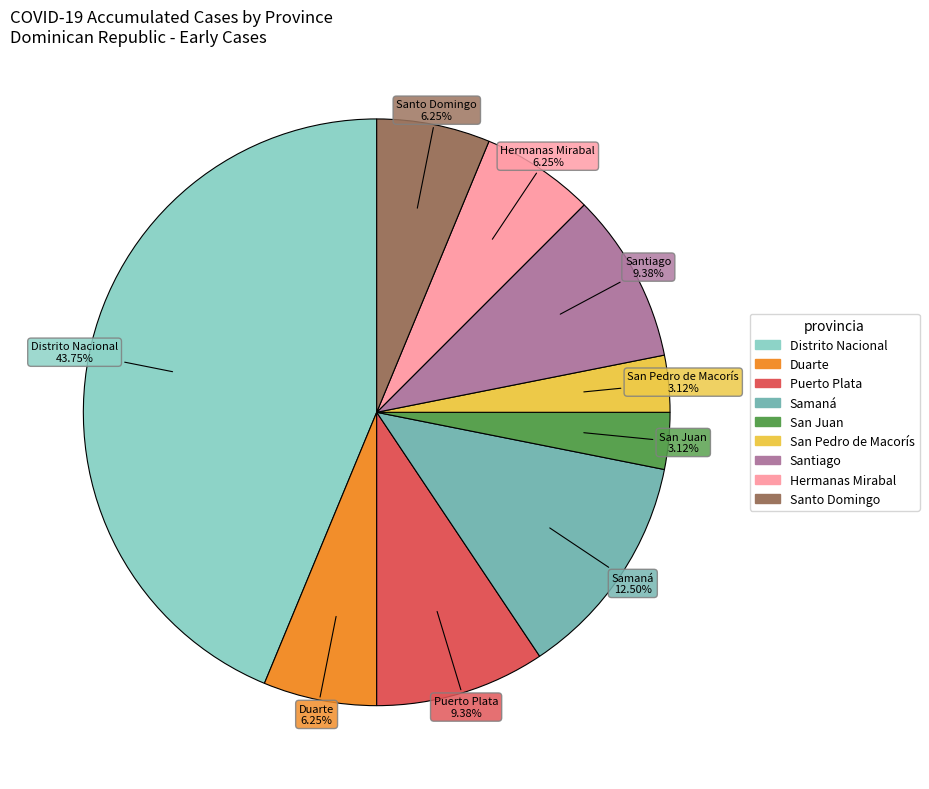

To the nearest percent, what is the difference between the Hermanas Mirabal and San Pedro de Macorís slice percentages?

3%